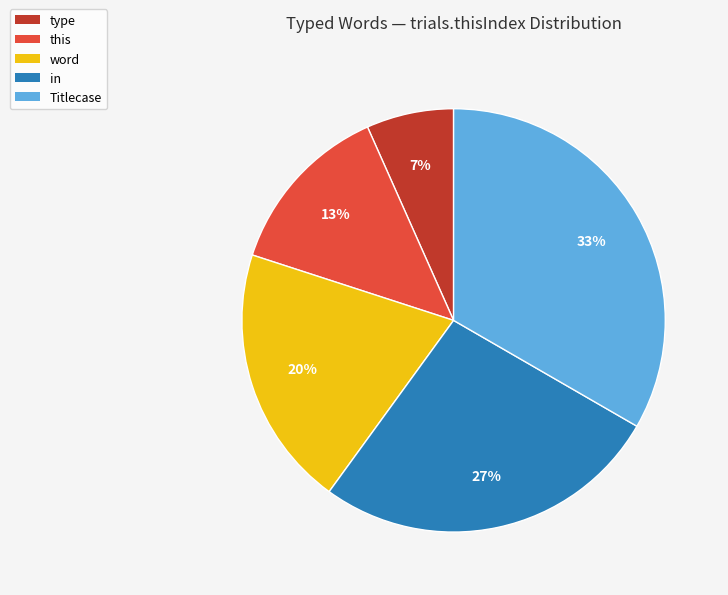

Is it true that Titlecase is 33% of the pie?

True